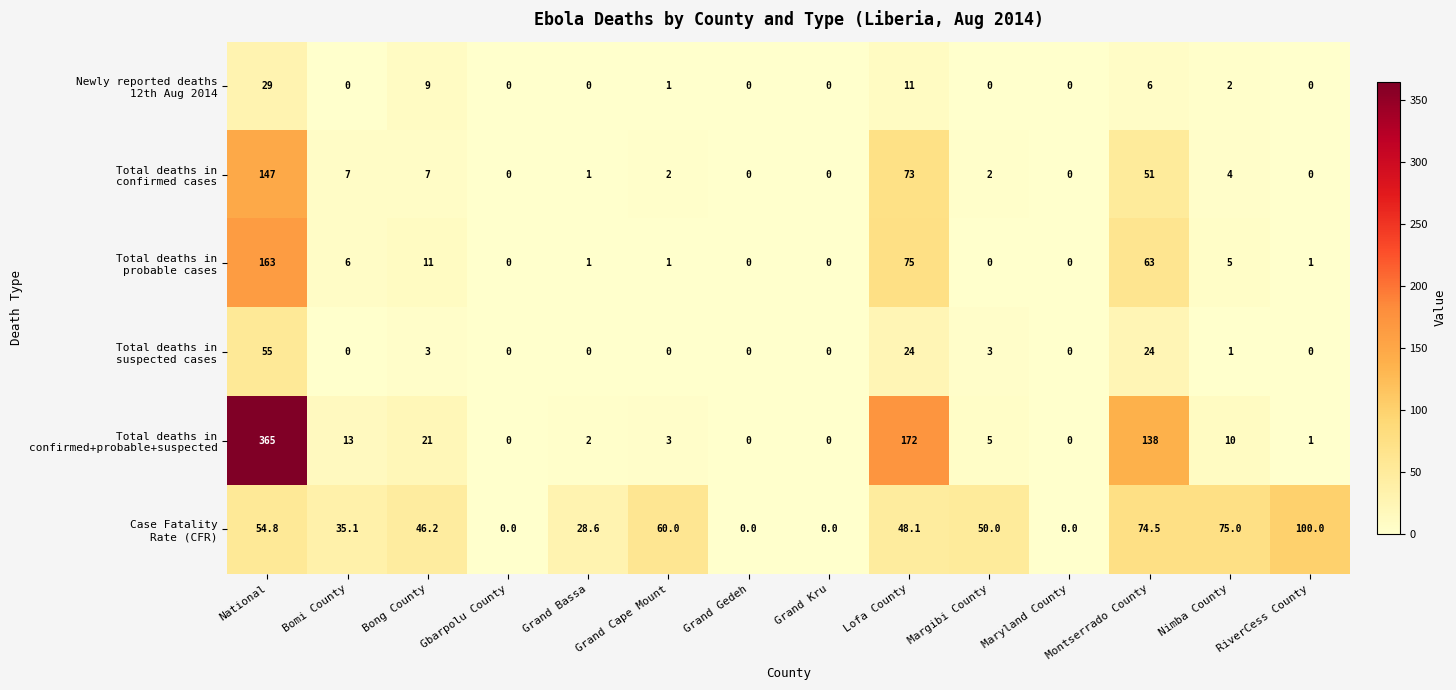

At which category is the sum across all series the highest?

National